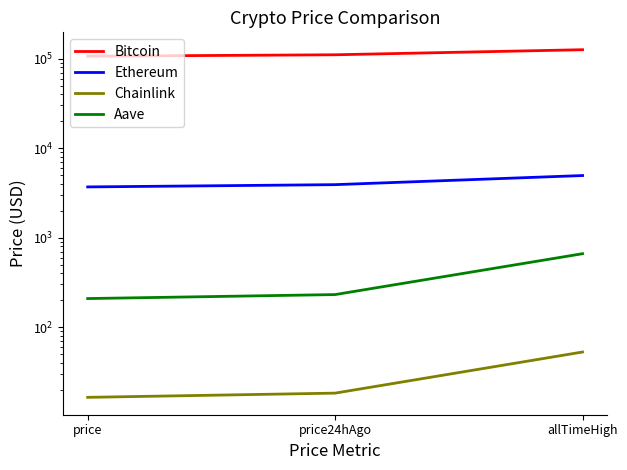

What is the lowest value of the Bitcoin series?

106672.0